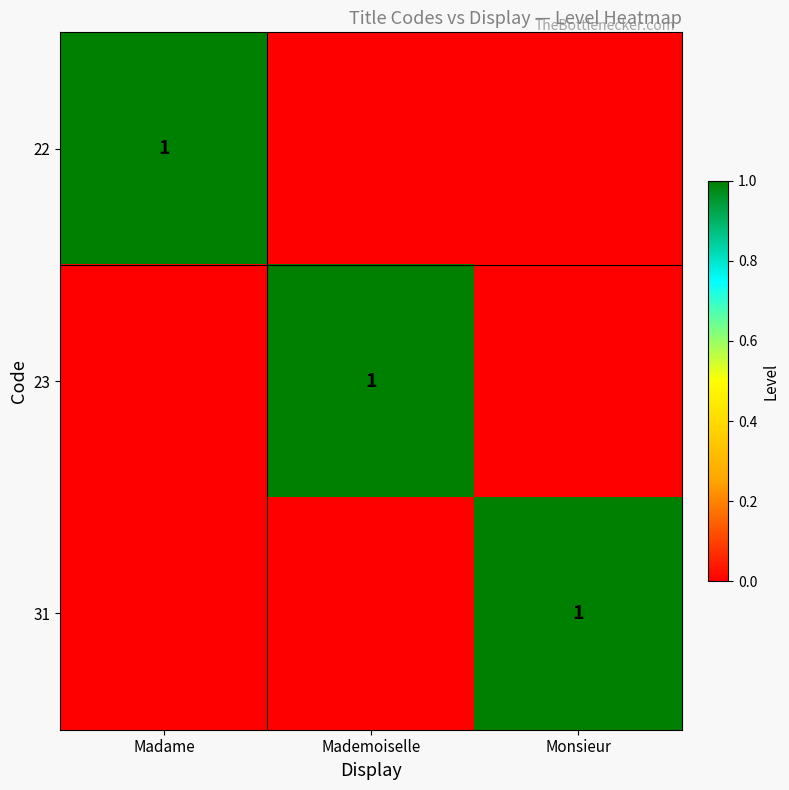

Is it true that 22 equals 1 at Madame?

True